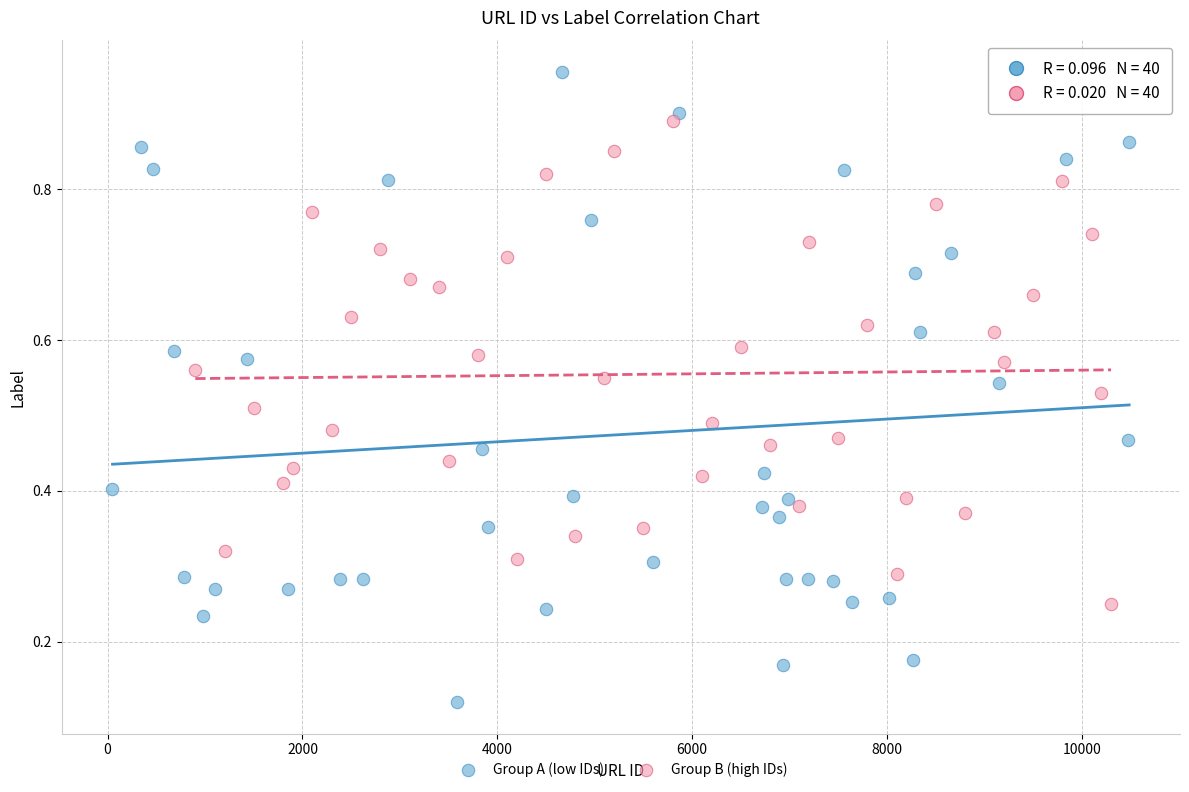

Which series reaches the minimum Y coordinate?

Group A (low IDs)